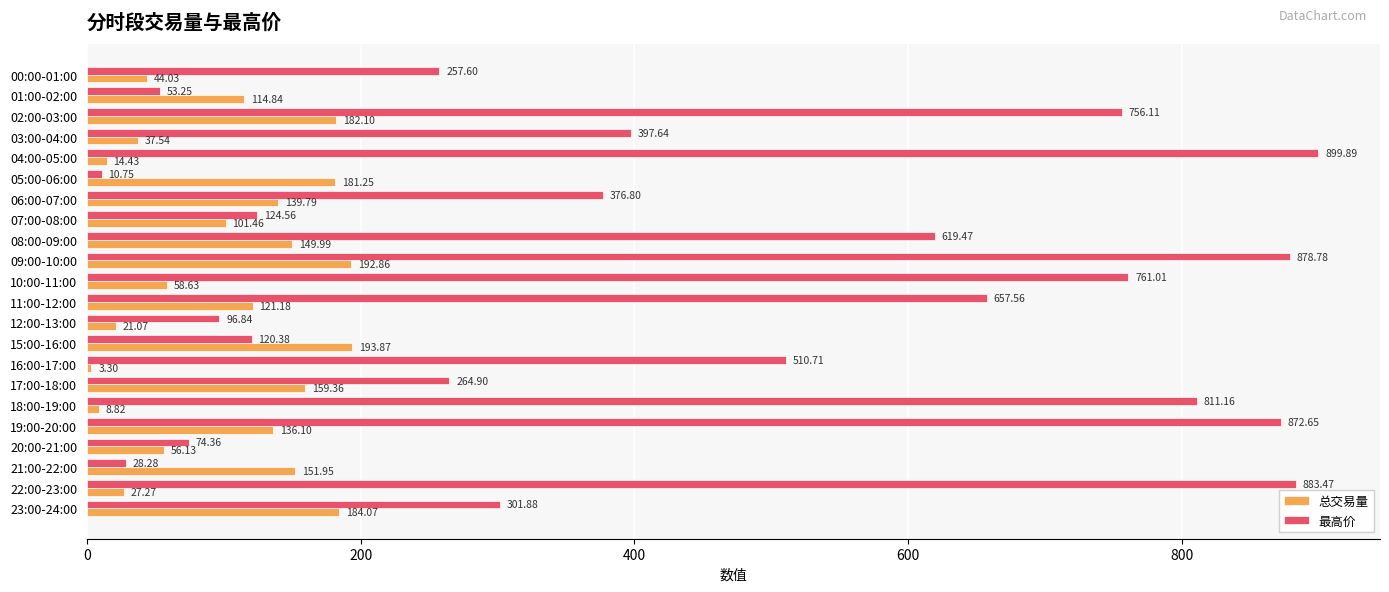

Which series has the widest spread of values?

最高价